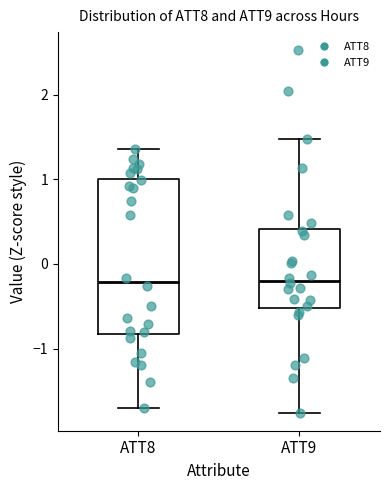

Reading left to right, read every box against the y-axis: the position of its median line, the range the box covers, and the ends of its whiskers. The values are not printed on the chart, so give them approximately, as read against the axis.

ATT8: median -0.2, box -0.8 to 1.0, whiskers -1.7 to 1.4
ATT9: median -0.2, box -0.5 to 0.4, whiskers -1.8 to 1.5